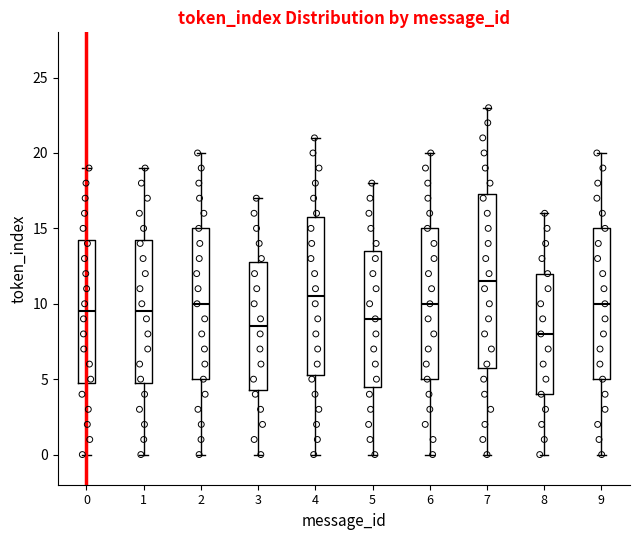

Where does the median line of the box at x = 2 sit on the y-axis? The values are not printed on the chart, so give them approximately, as read against the axis.

10.0